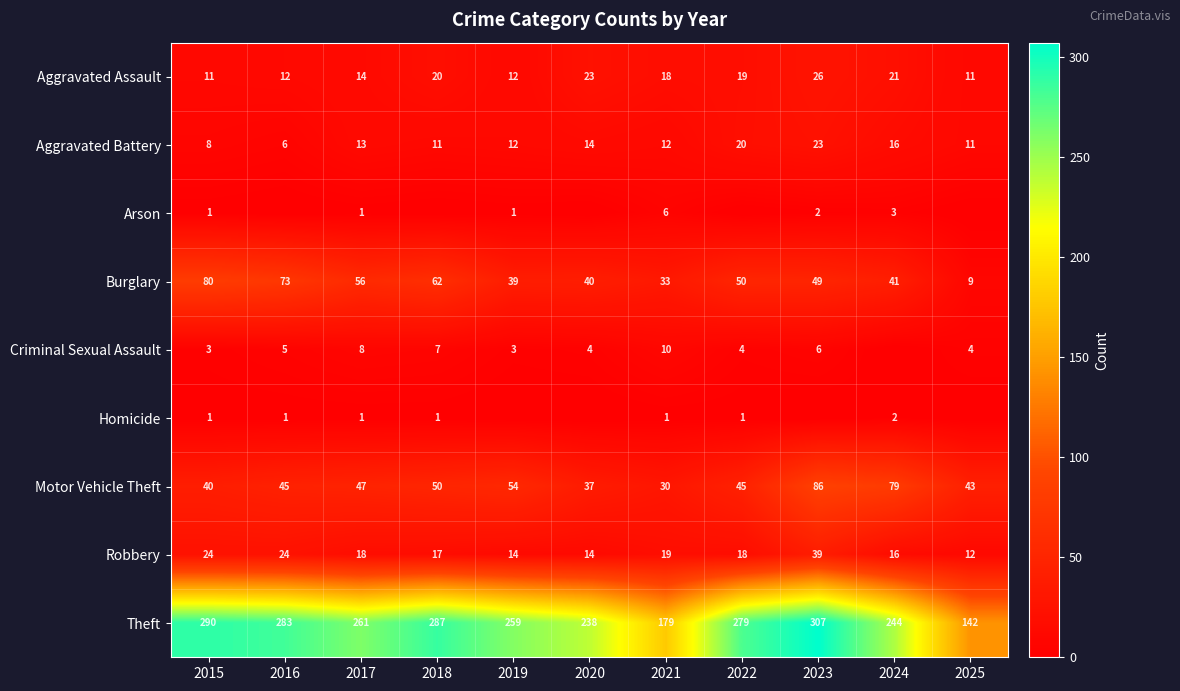

What is the sum of the Theft values at 2019 and 2018?

546